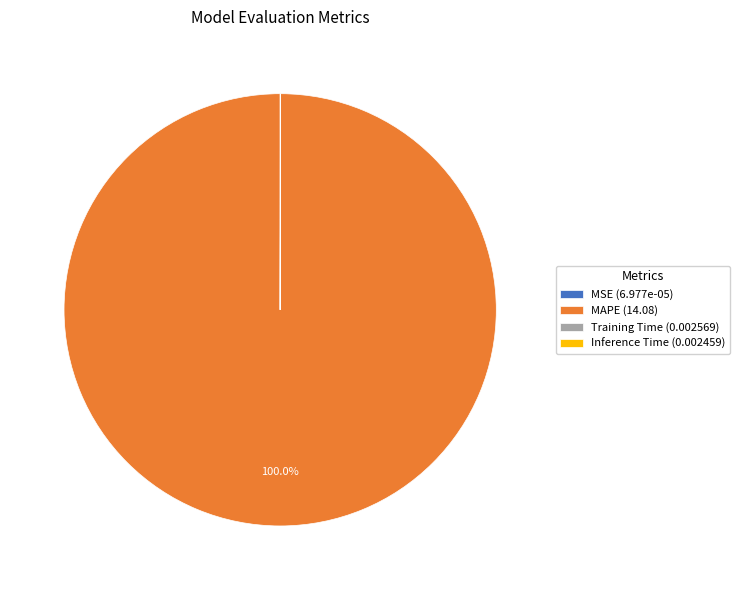

Is there any slice that represents more than half of the pie?

Yes